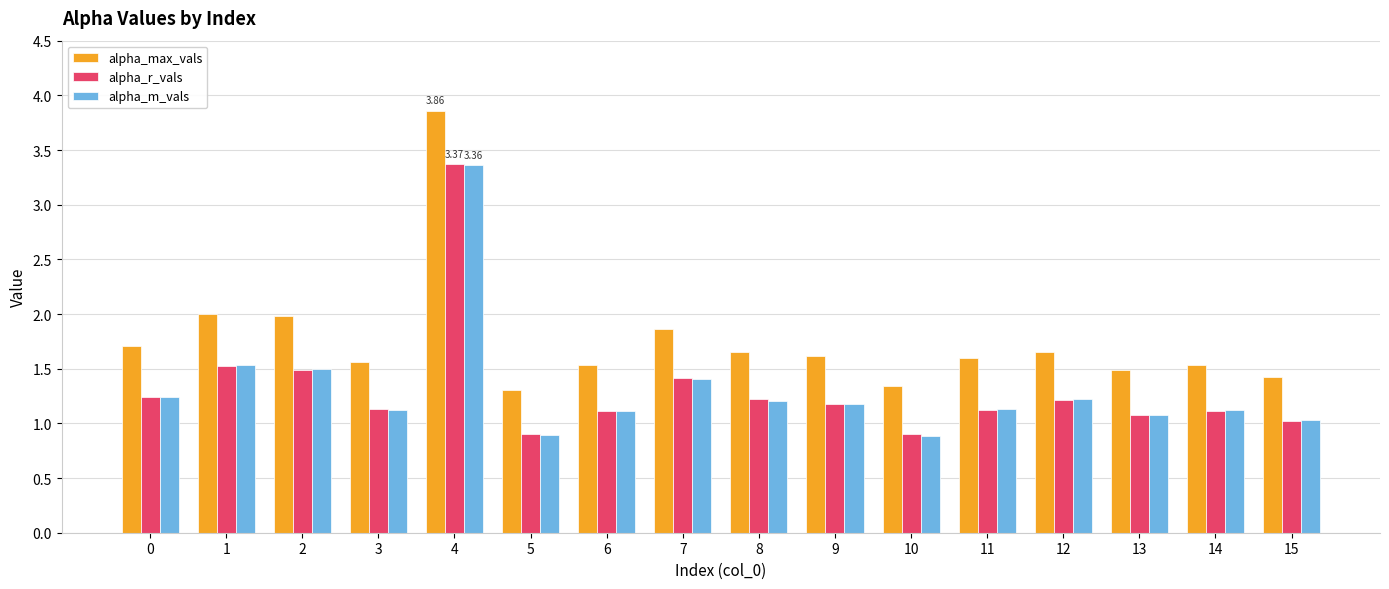

The alpha_m_vals series shows 1.1 at 3. True or false?

True